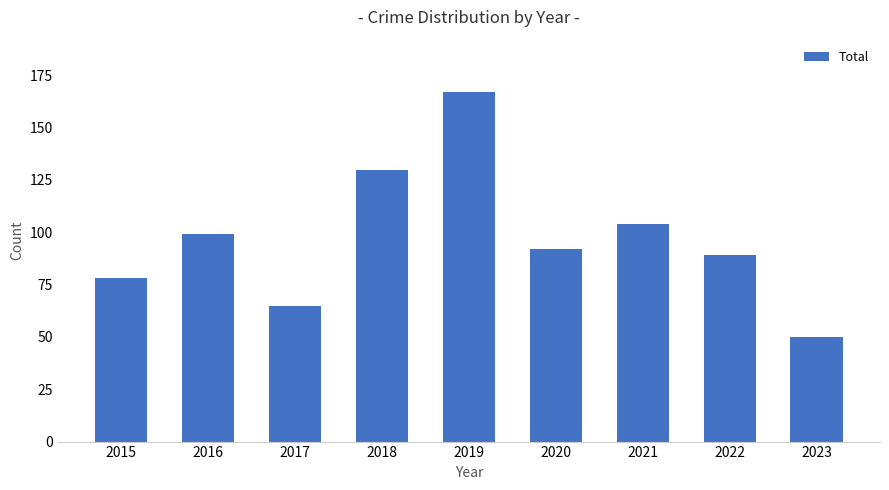

What is the ratio of the value at 2015 to the value at 2018?

0.6